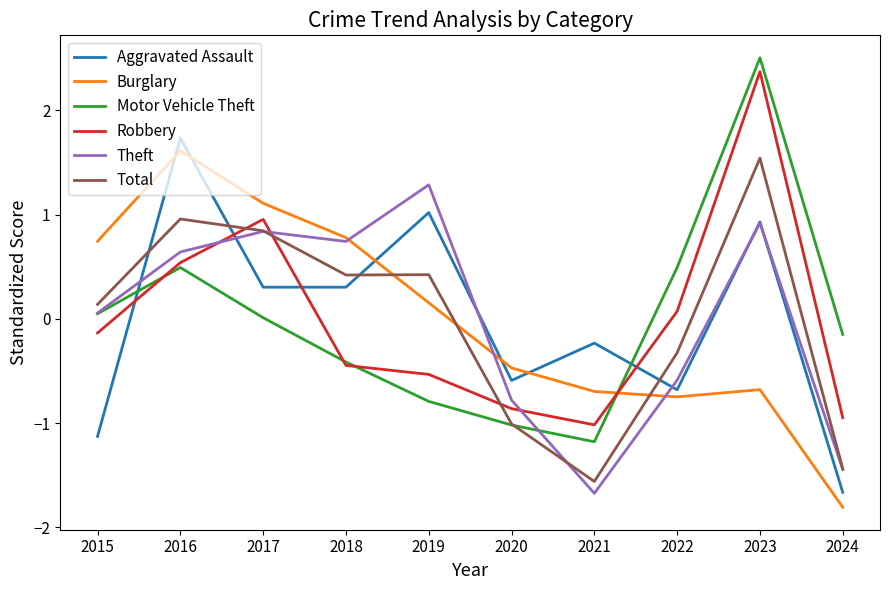

Which category has the lowest value across all series?

2024